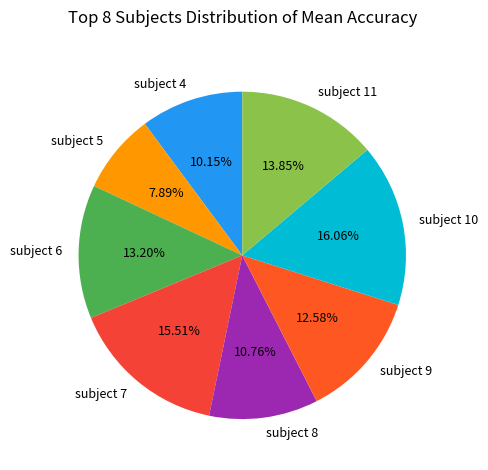

What is the largest slice in the pie chart?

subject 10